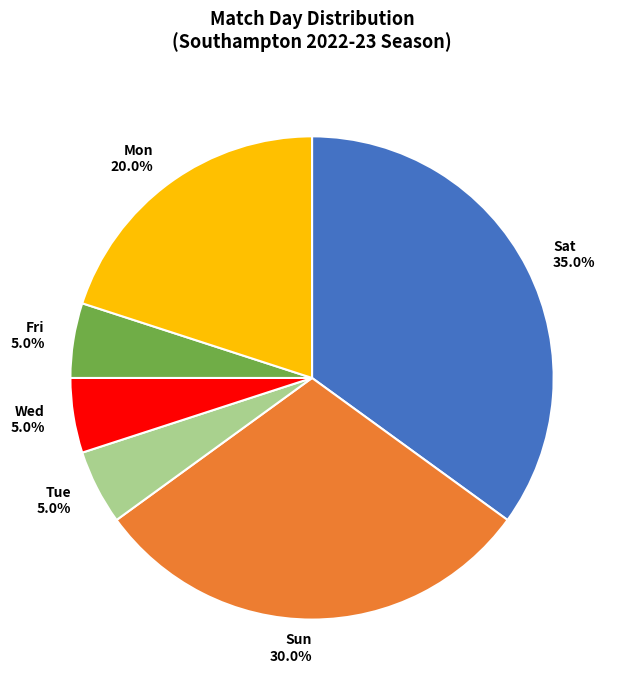

Which has a higher value, Sat or Sun?

Sat